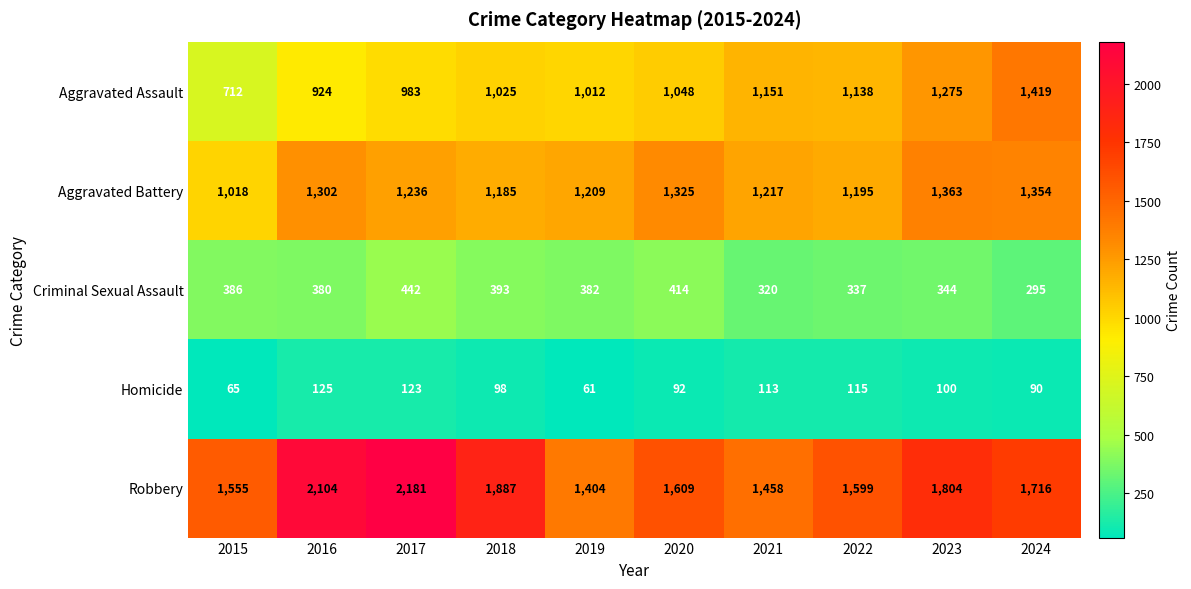

At which category does the chart reach its peak across all series?

2017